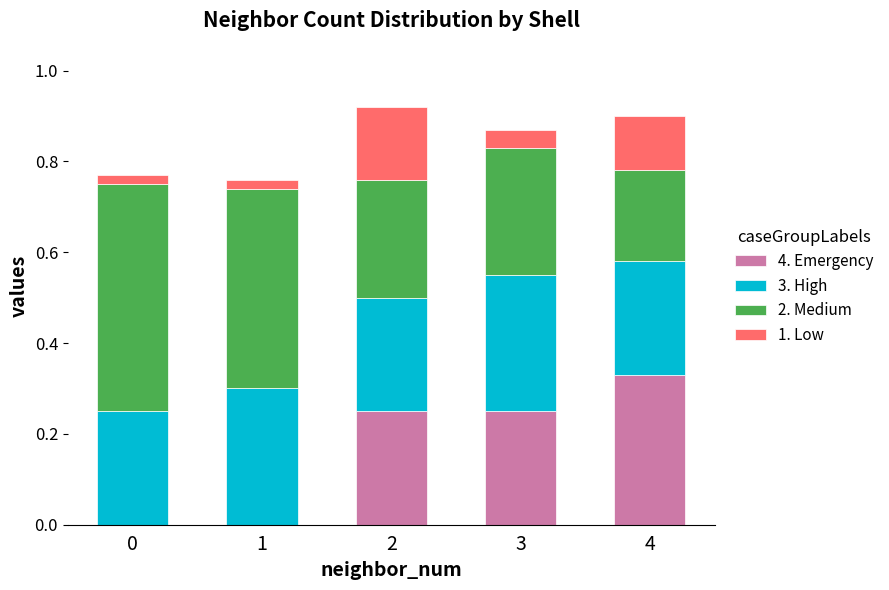

What are all the series names shown in the legend?

4. Emergency, 3. High, 2. Medium, 1. Low